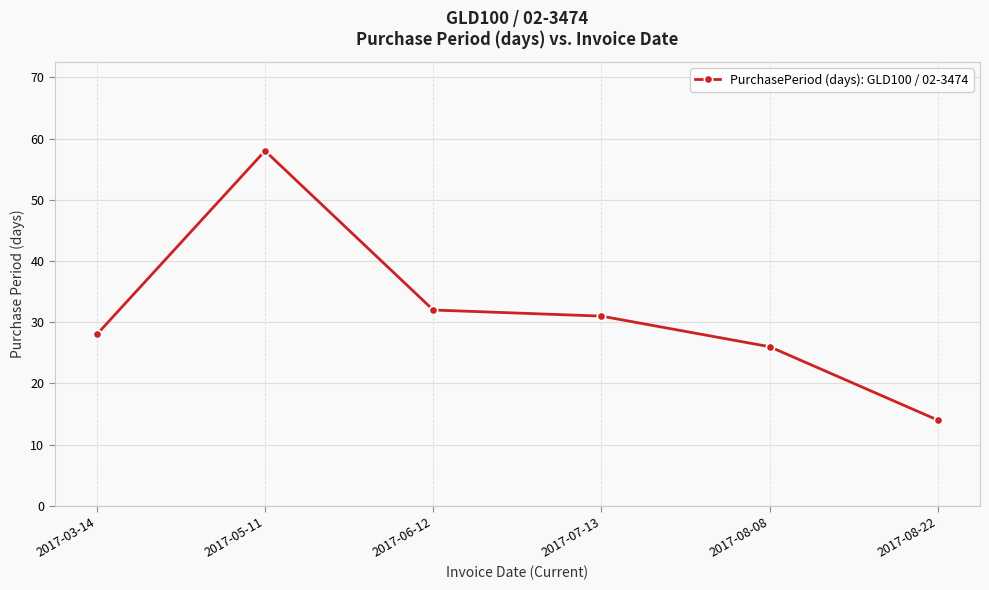

How many interior local peaks (higher than both neighbors) does the data have?

1